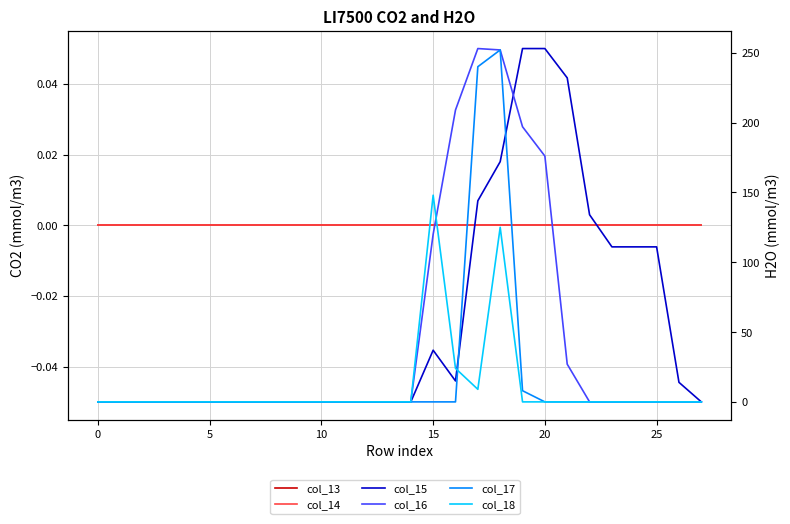

Does the chart have visible grid lines?

Yes